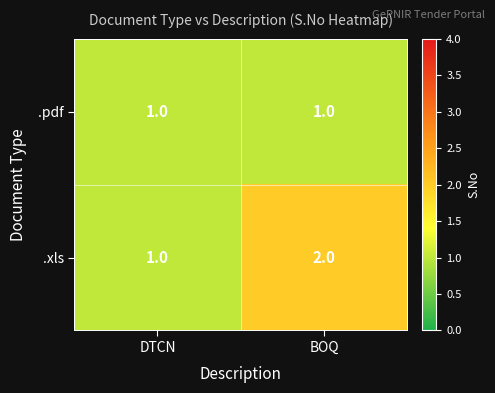

Which category has the highest value across all series?

BOQ